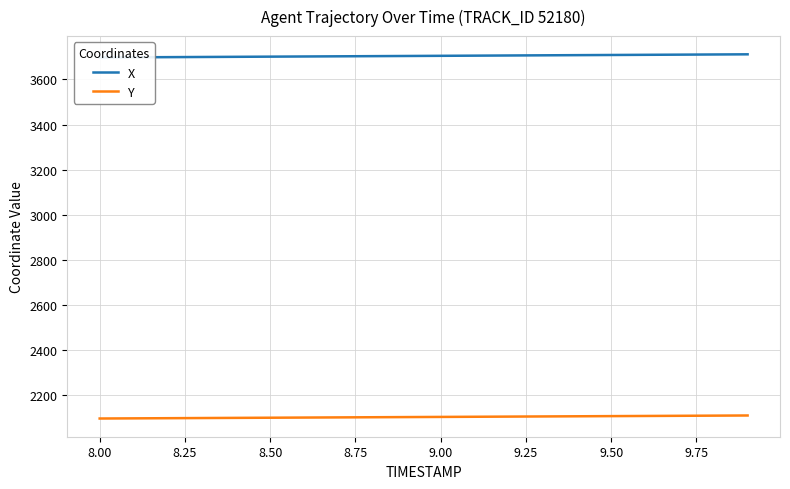

List the series in order of their overall mean, lowest first.

Y, X